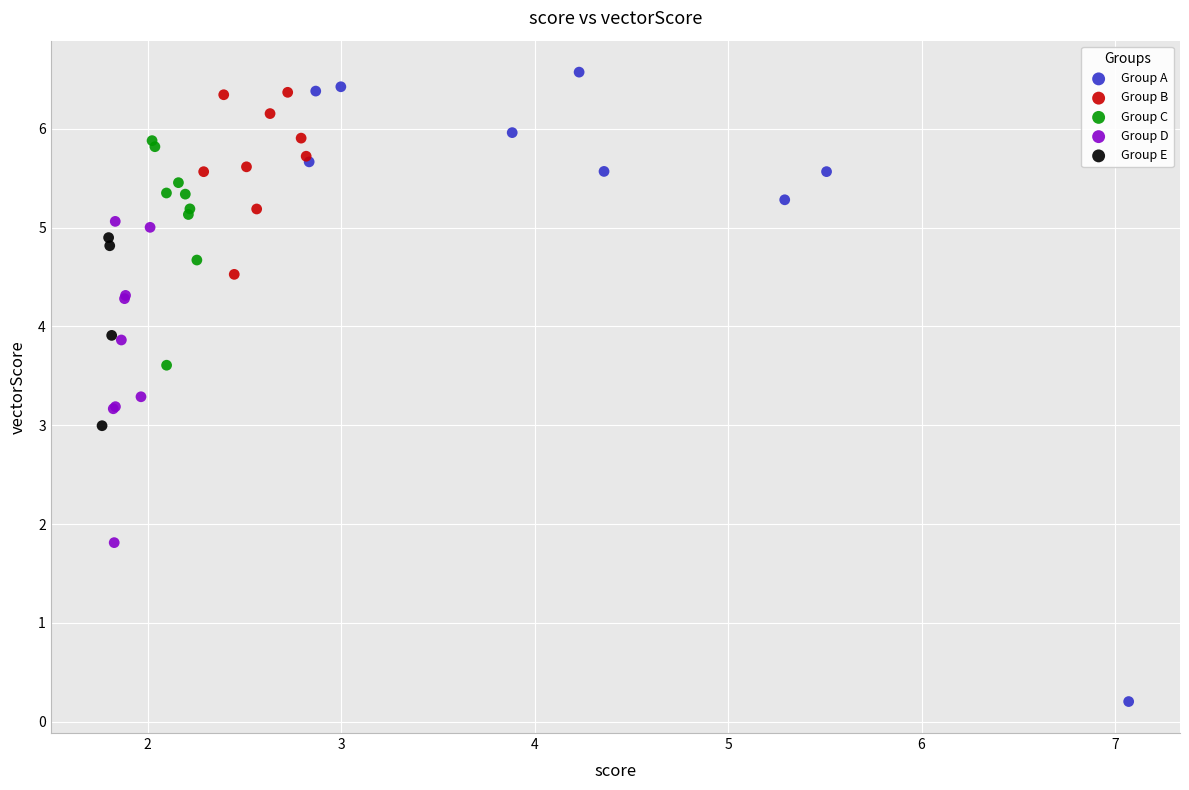

Which series contains the lowest Y value?

Group A